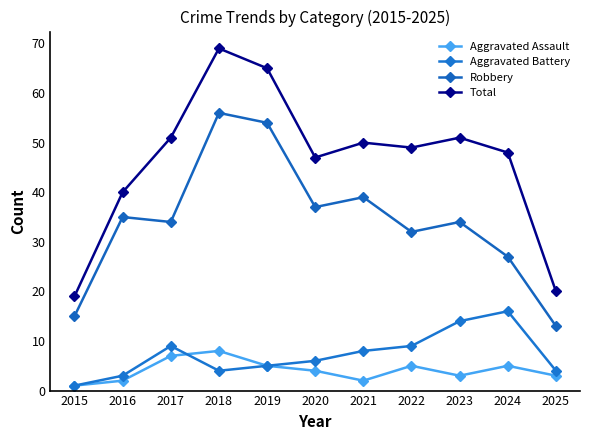

Which series changed the most between 2017 and 2021?

Aggravated Assault